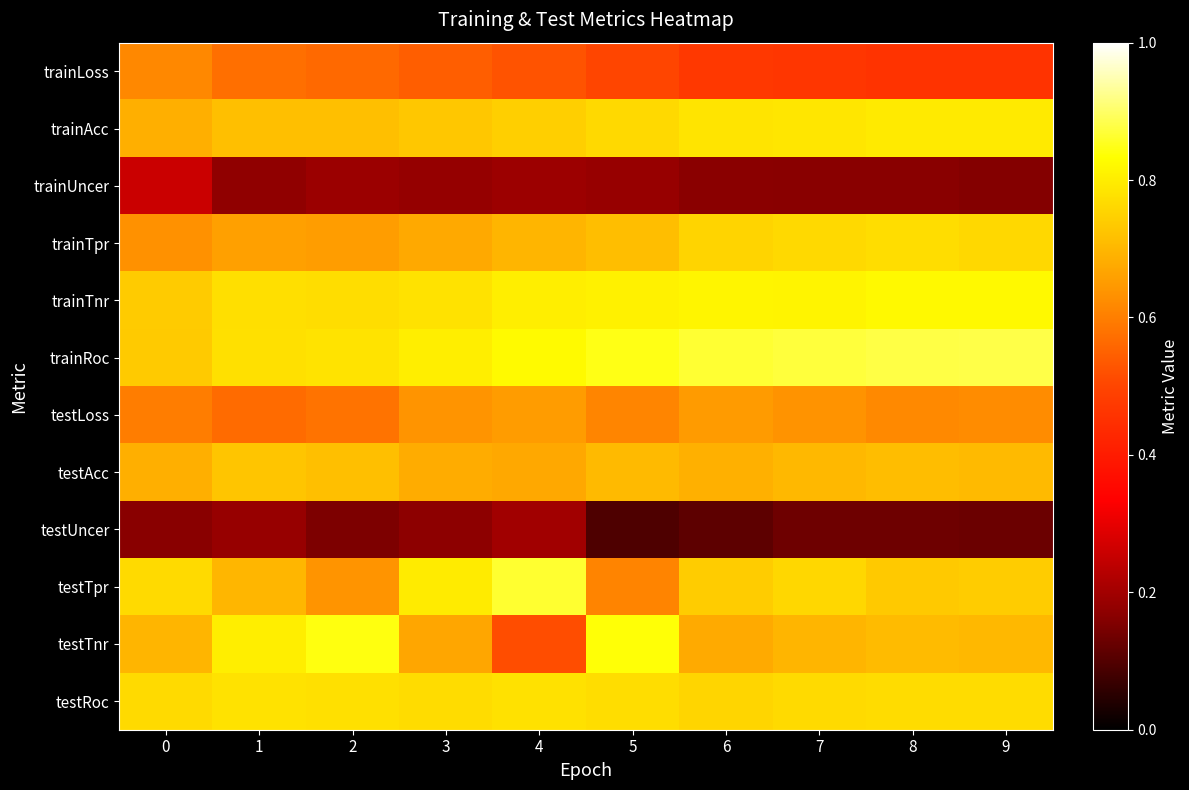

What is the smallest value displayed?

0.1